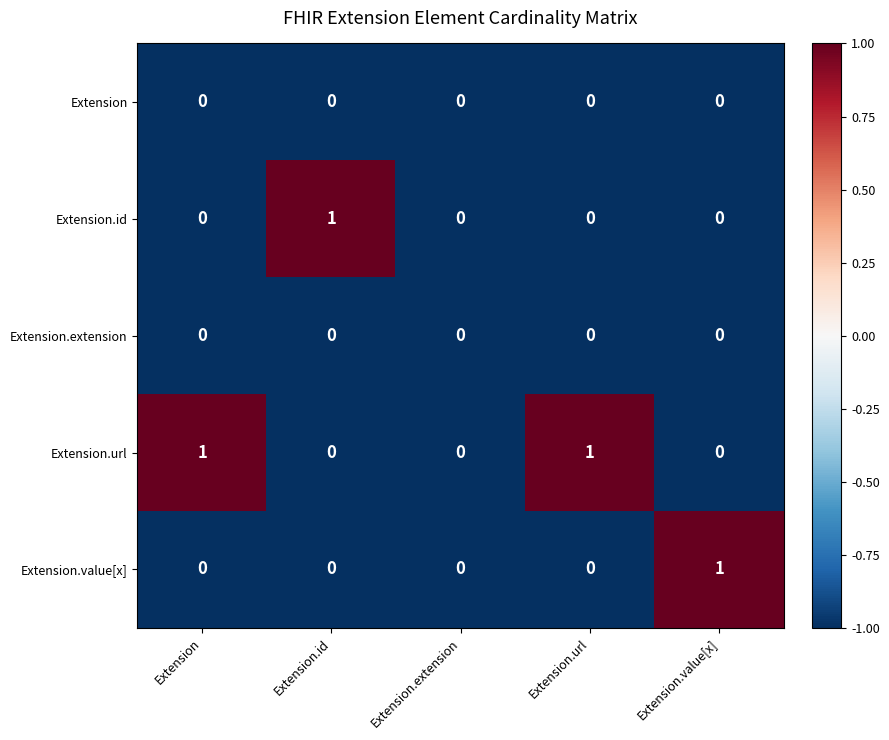

How many data points does each series have?

5